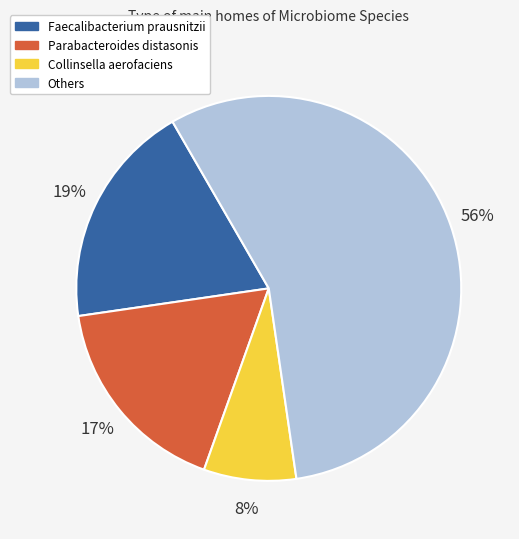

To the nearest percent, what is the average slice percentage?

25%